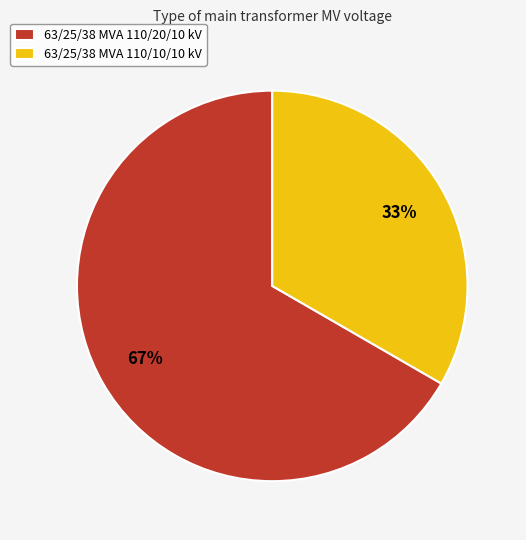

Does 63/25/38 MVA 110/10/10 kV represent more than half of the total?

No